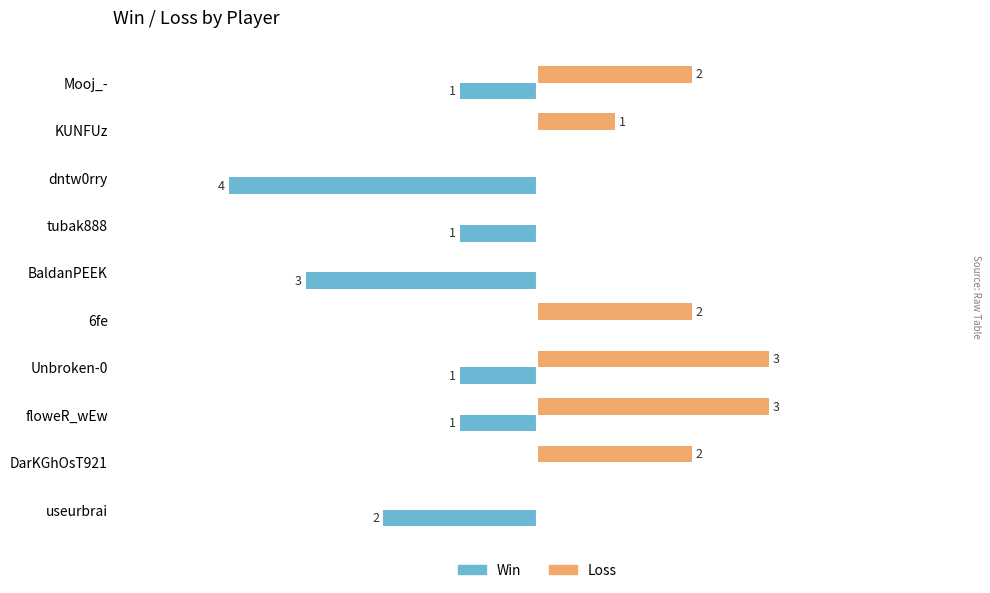

Which series has the largest total across all categories?

Loss